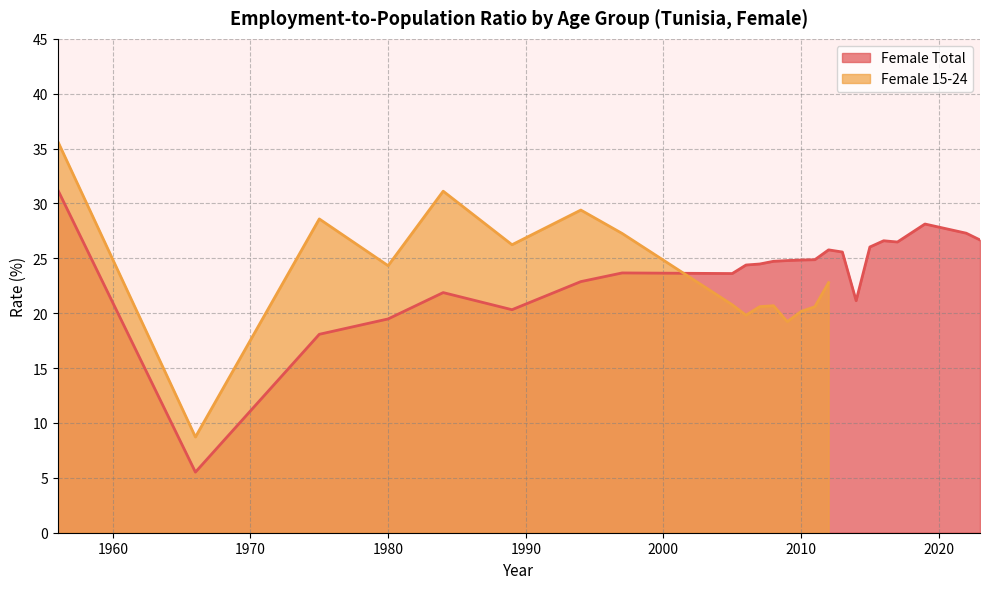

True or false: there are more than 0 points higher than both neighbors.

True